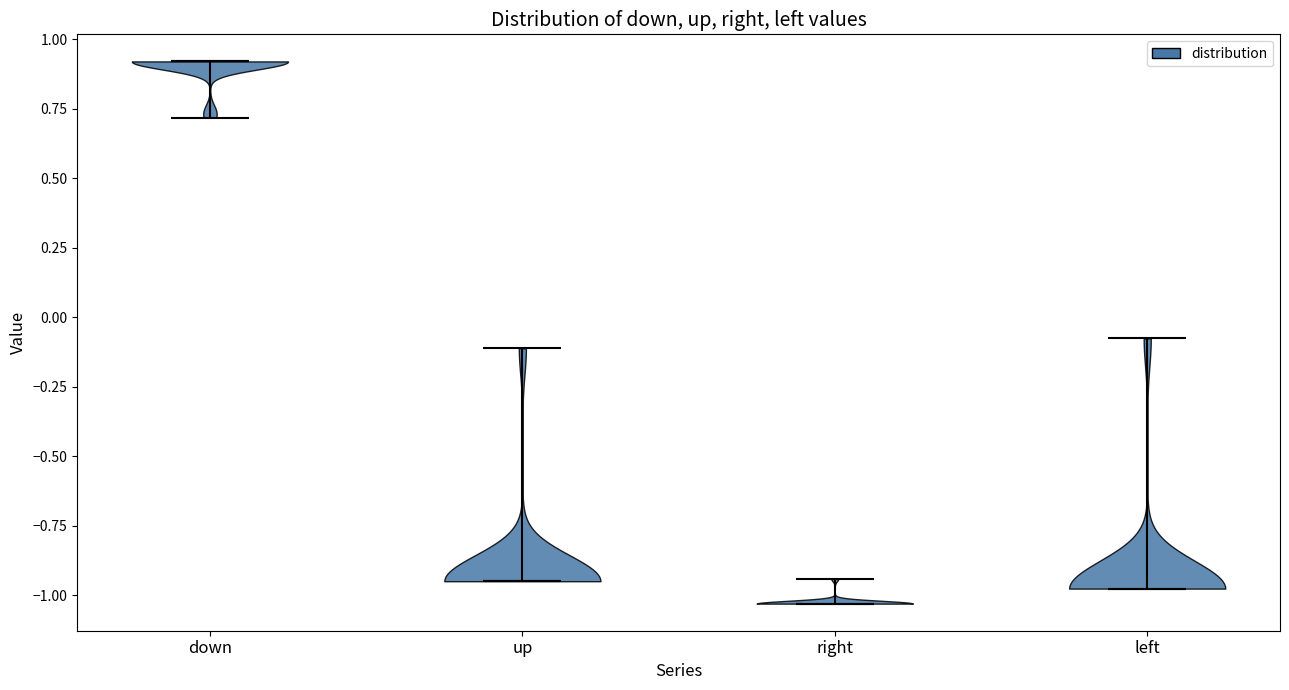

Reading left to right, read every violin against the y-axis: where its median line is, and the lowest and highest points it reaches. The values are not printed on the chart, so give them approximately, as read against the axis.

down: median line 0.90, lowest point 0.70, highest point 0.90
up: median line -0.95, lowest point -0.95, highest point -0.10
right: median line -1.05, lowest point -1.05, highest point -0.95
left: median line -1.00, lowest point -1.00, highest point -0.10